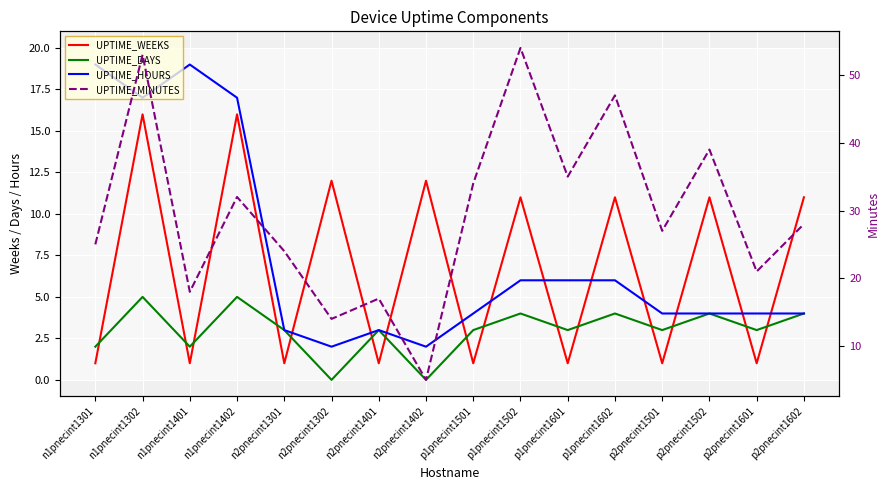

Reading right to left, what are all the values shown in this chart?

UPTIME_WEEKS: 11	1	11	1	11	1	11	1	12	1	12	1	16	1	16	1
UPTIME_DAYS: 4	3	4	3	4	3	4	3	0	3	0	3	5	2	5	2
UPTIME_HOURS: 4	4	4	4	6	6	6	4	2	3	2	3	17	19	17	19
UPTIME_MINUTES: 28	21	39	27	47	35	54	34	5	17	14	24	32	18	53	25